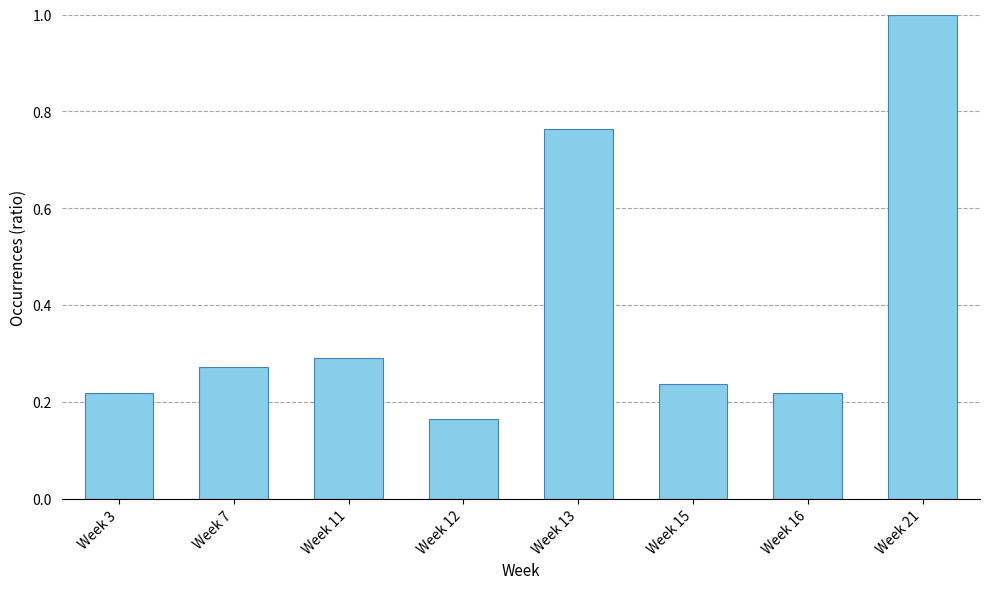

Where is the data nearest to the value 0?

Week 12